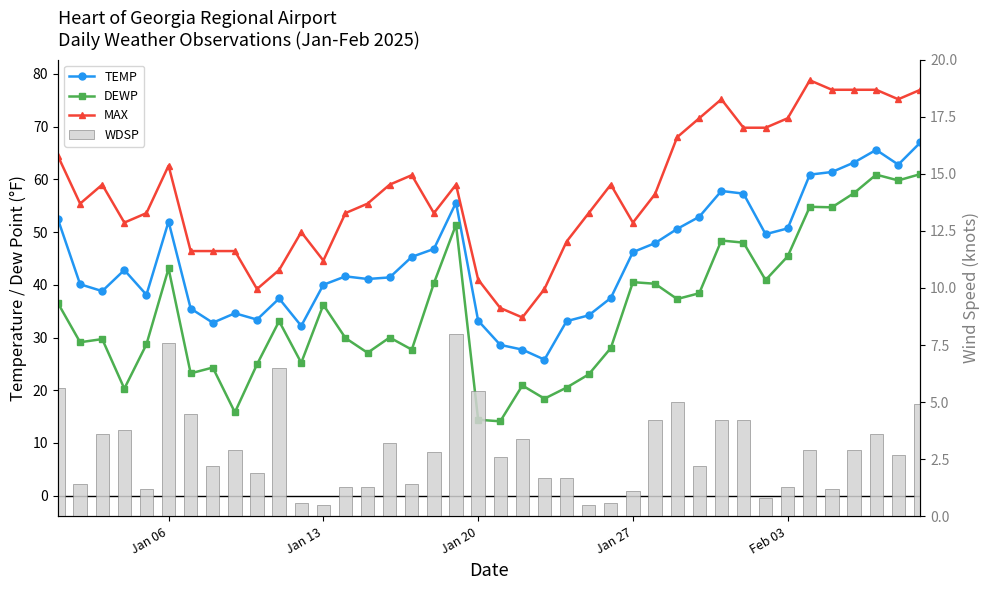

What are all the series names shown in the legend?

TEMP, DEWP, MAX, WDSP